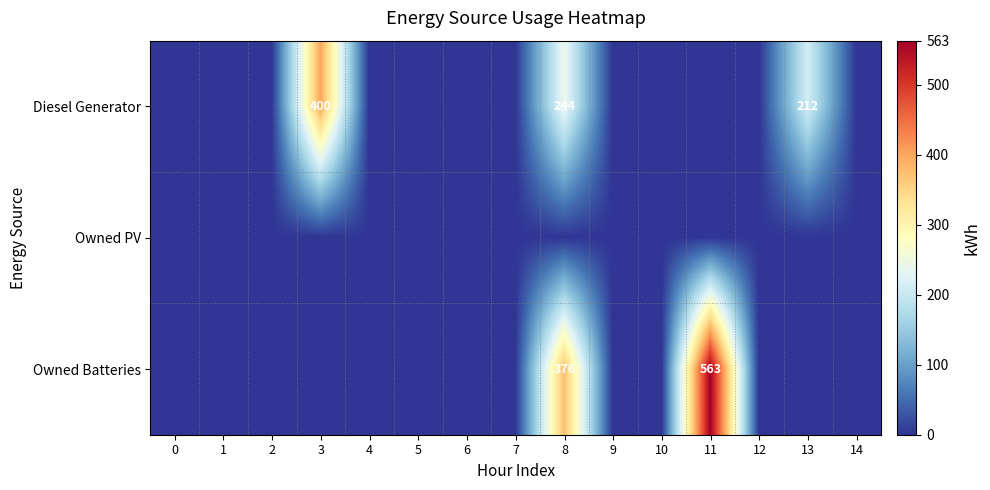

Which series changed the most between 9 and 10?

Diesel Generator